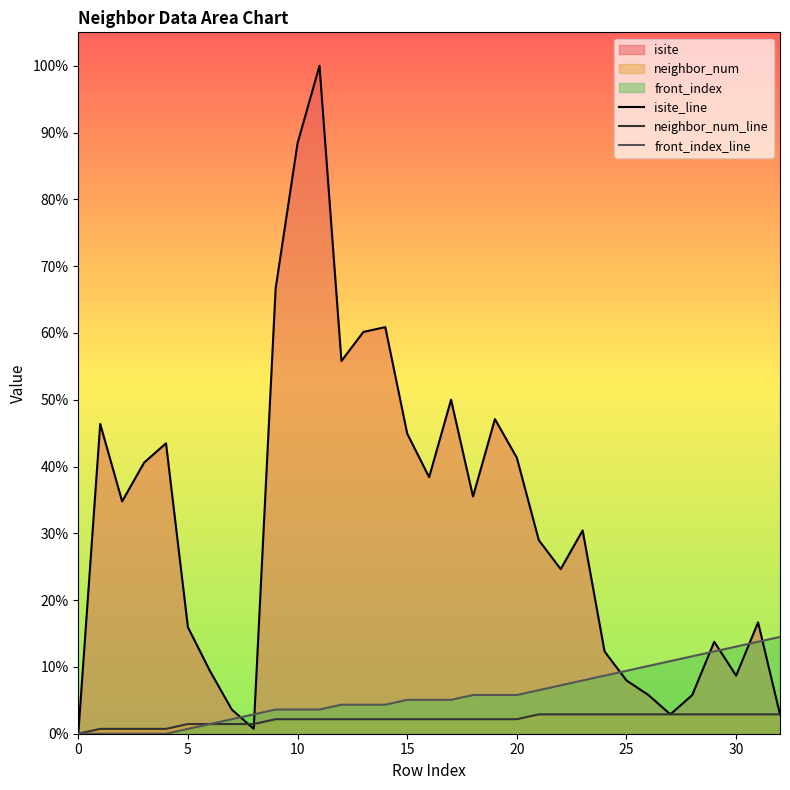

Which series has the largest range (max minus min)?

isite_line